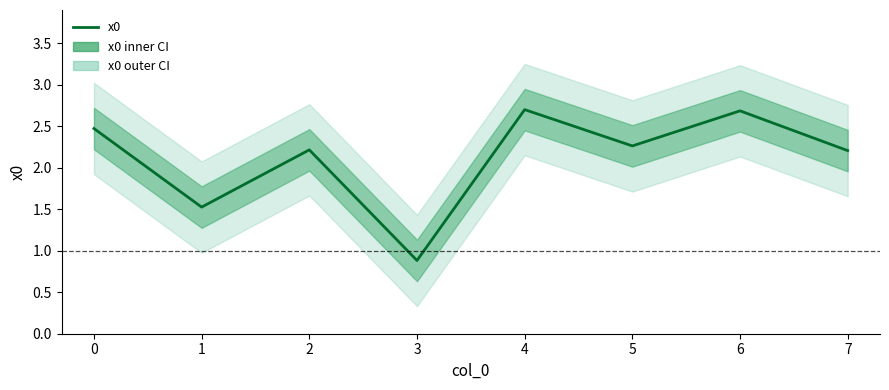

At which label is the value closest to 1?

3